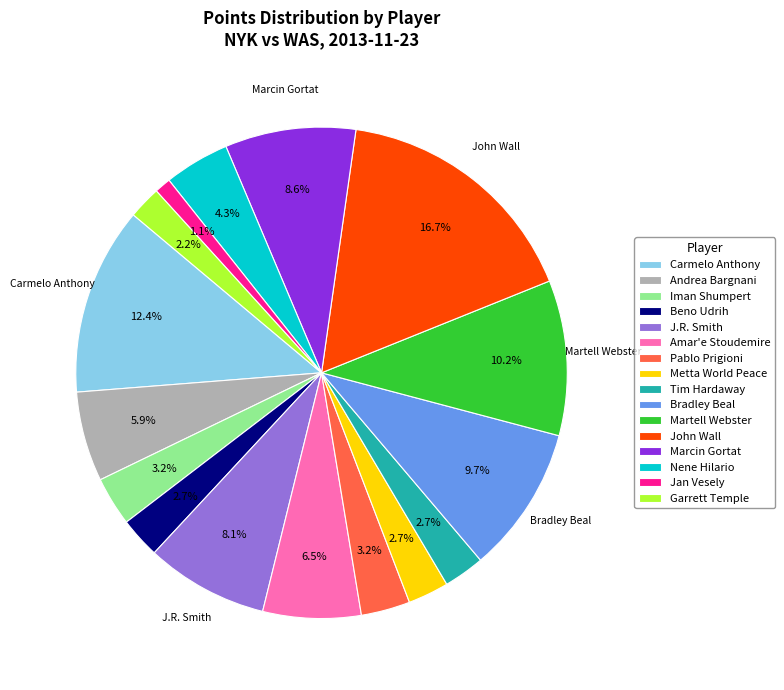

How many segments does this pie chart have?

16